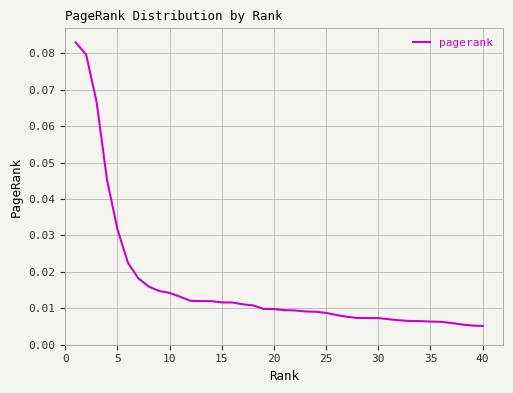

Reading left to right, list all the values displayed in this chart.

0.1	0.1	0.1	0.0	0.0	0.0	0.0	0.0	0.0	0.0	0.0	0.0	0.0	0.0	0.0	0.0	0.0	0.0	0.0	0.0	0.0	0.0	0.0	0.0	0.0	0.0	0.0	0.0	0.0	0.0	0.0	0.0	0.0	0.0	0.0	0.0	0.0	0.0	0.0	0.0